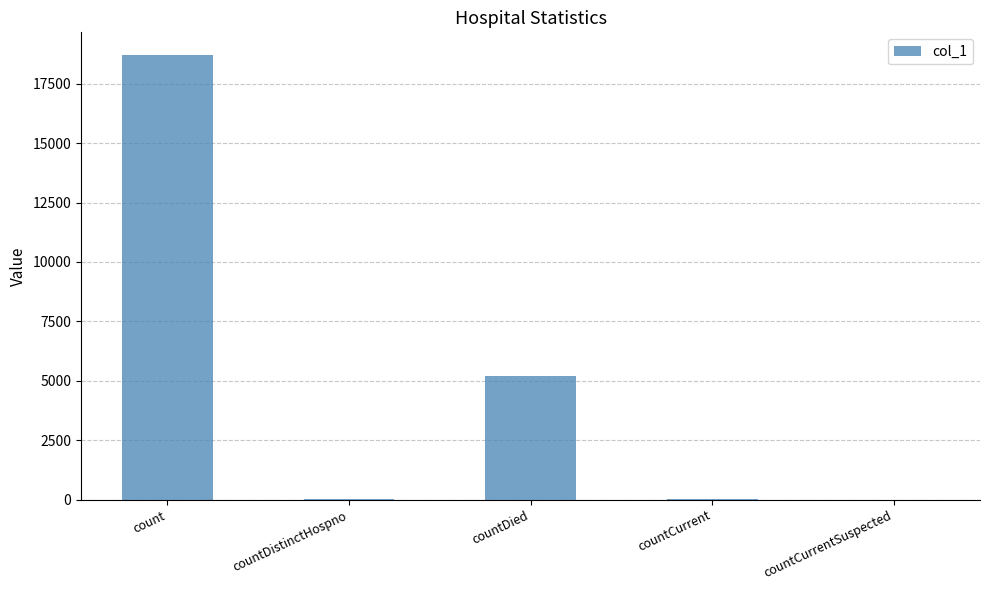

Is it true that the value at countDied is 5191?

True